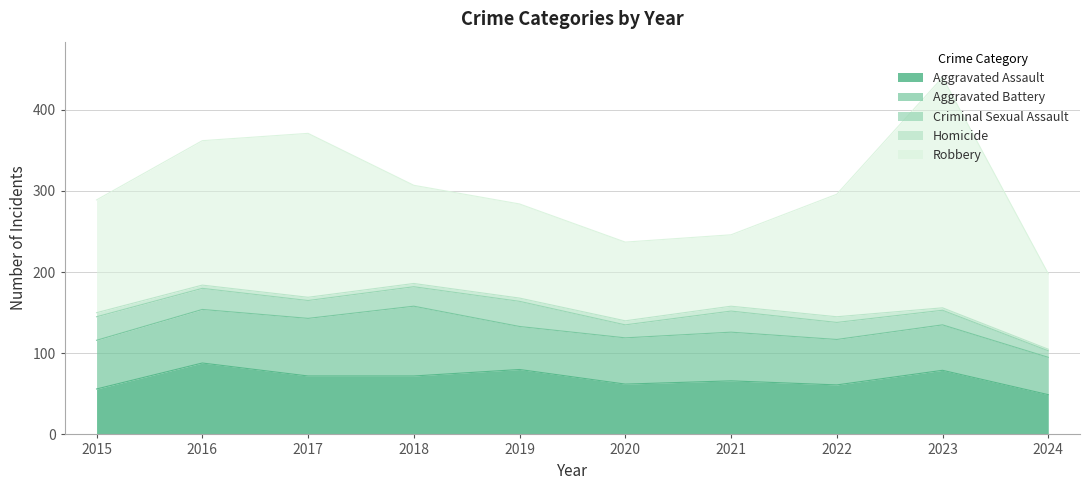

What is the sum of all Aggravated Battery values?

611